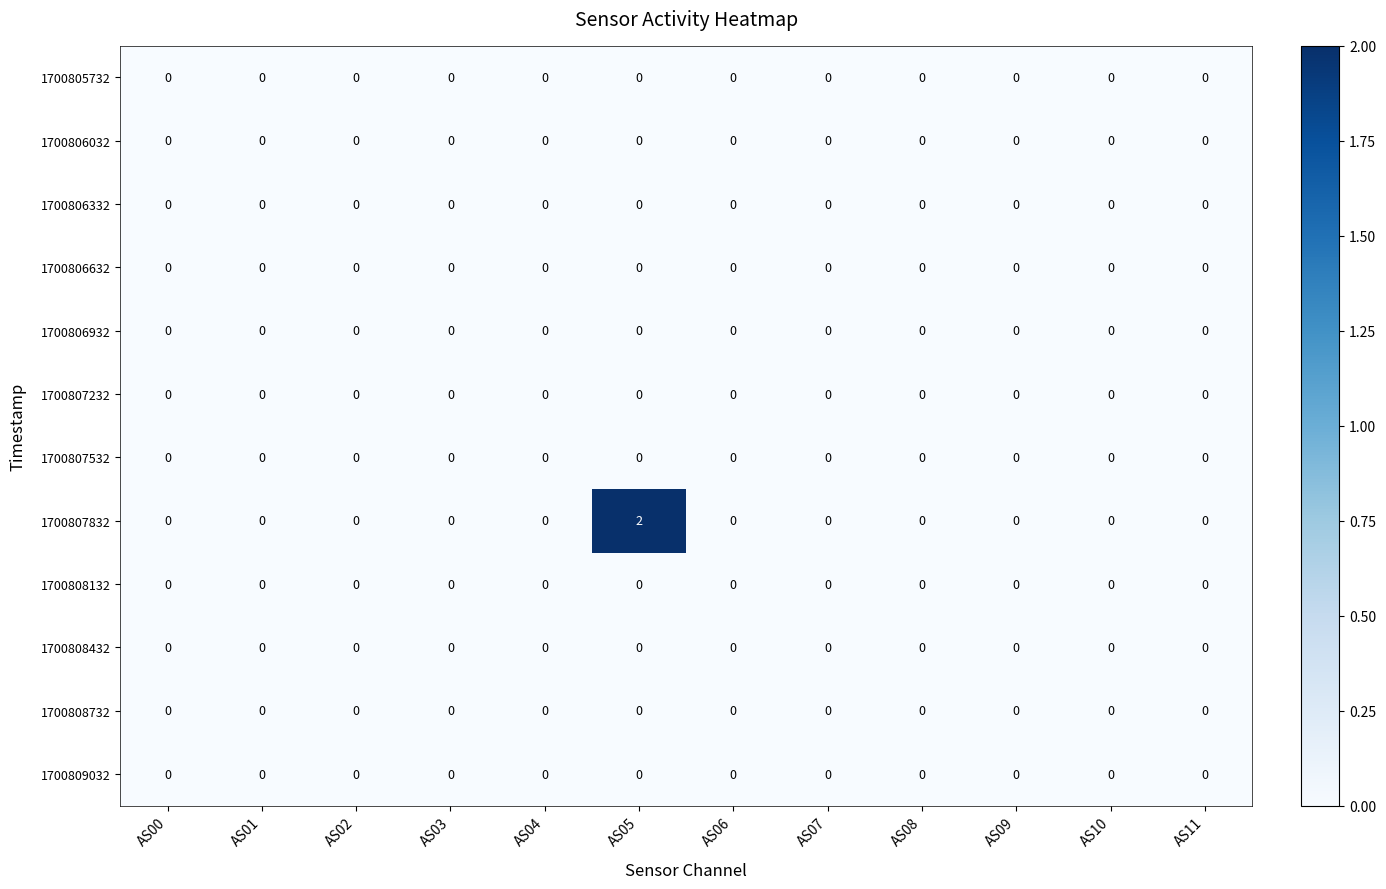

Is it true that 1700805732 equals 0 at AS05?

True